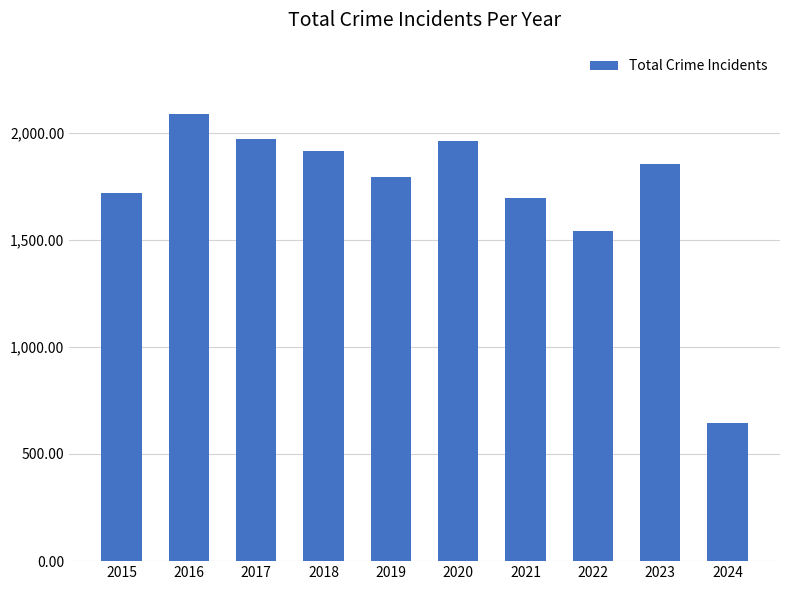

Approximately how many times larger is the value at 2022 compared to 2015?

0.9